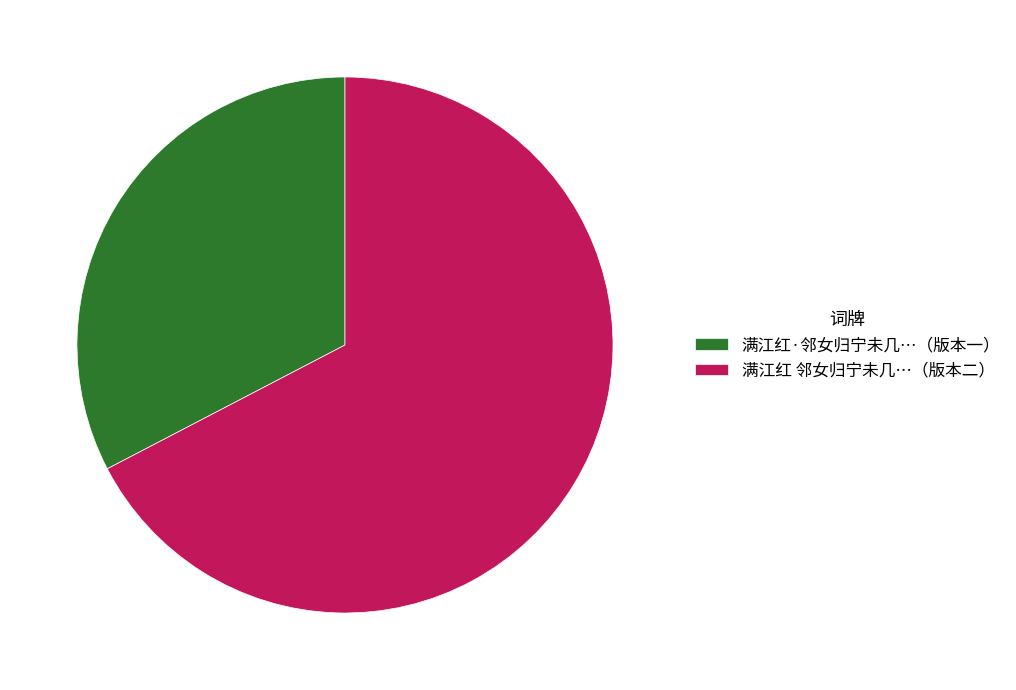

Which category has the biggest portion of the pie?

满江红 邻女归宁未几…（版本二）